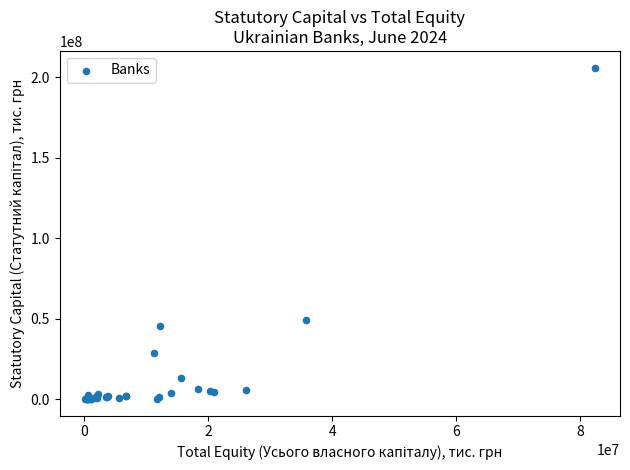

What Y value in the scatter plot is closest to 103129872?

49472840.0